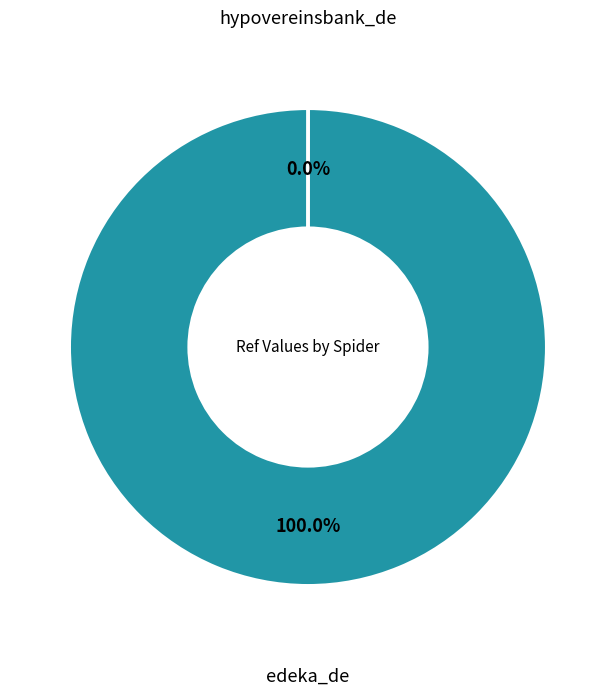

Is there any slice that represents more than half of the pie?

Yes